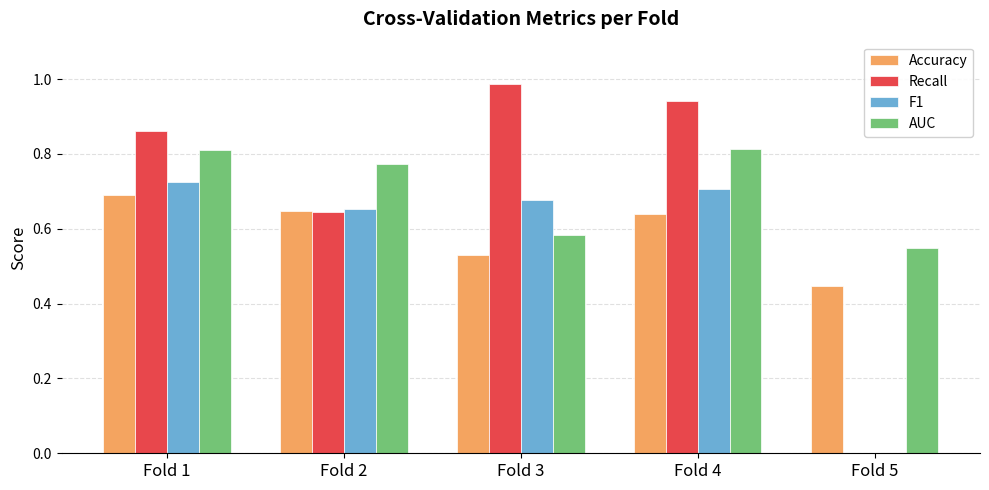

Between Fold 4 and Fold 5, which series saw the biggest shift?

Recall